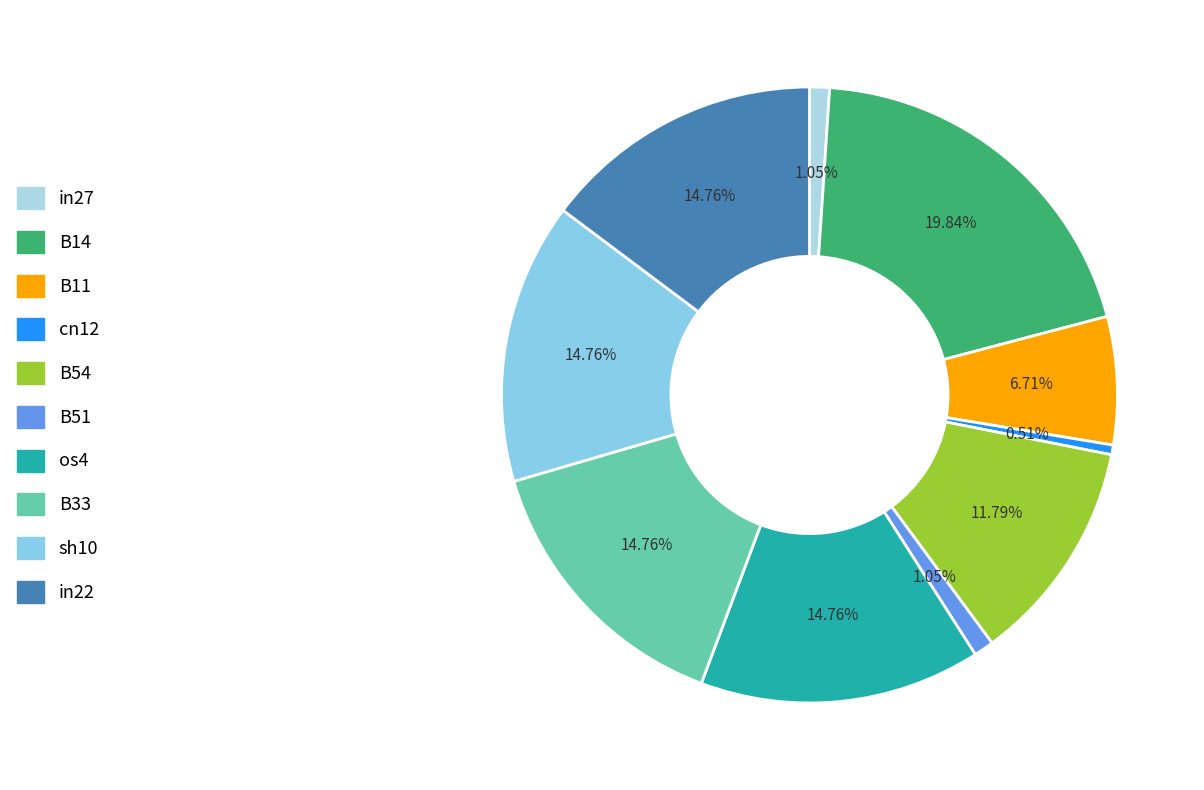

Which category has the biggest portion of the pie?

B14